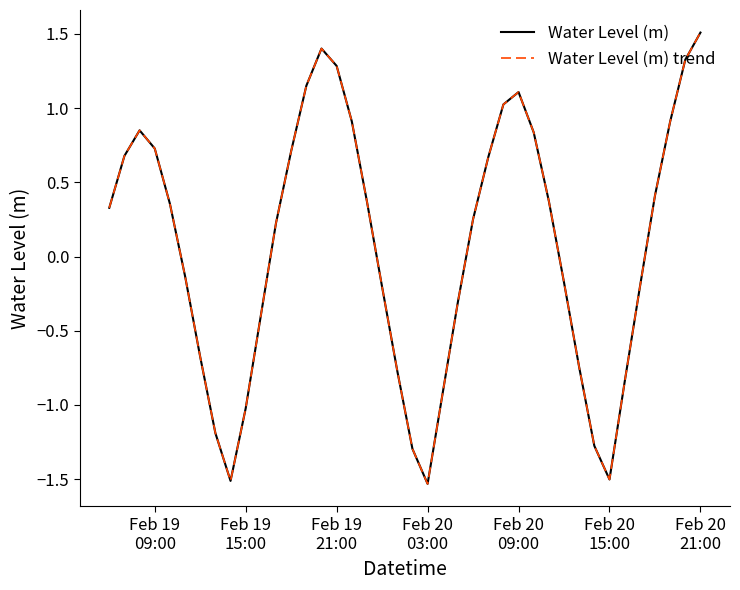

Is this an area chart (filled region under the line)?

No